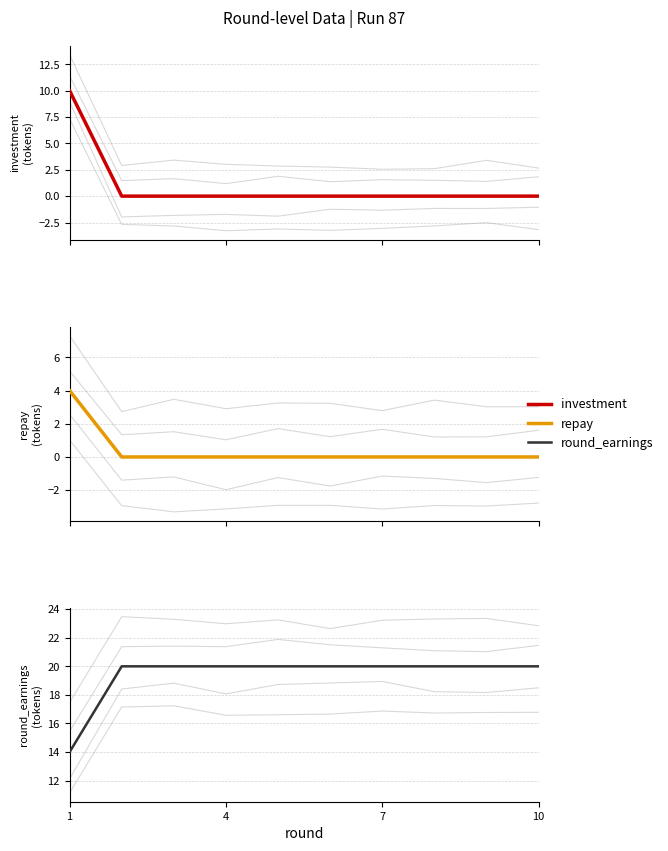

What are all the series names shown in the legend?

investment, repay, round_earnings